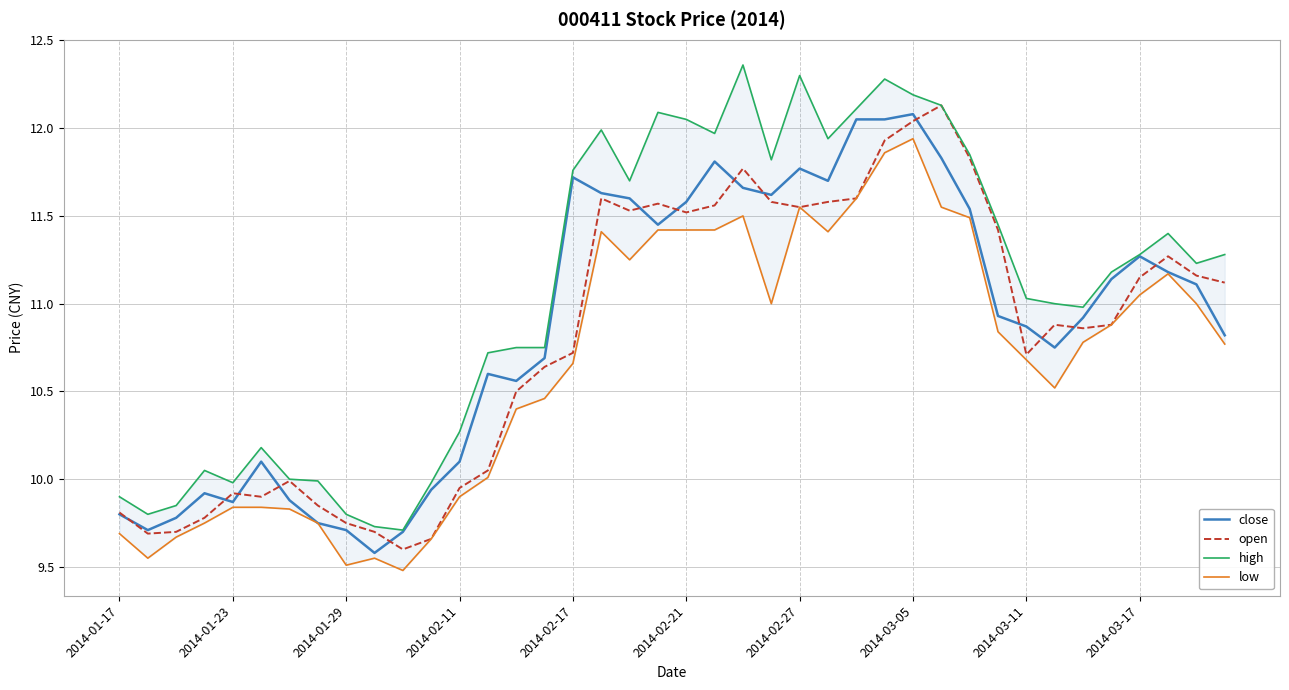

The close series shows 15.3 at 2014-03-05. True or false?

False